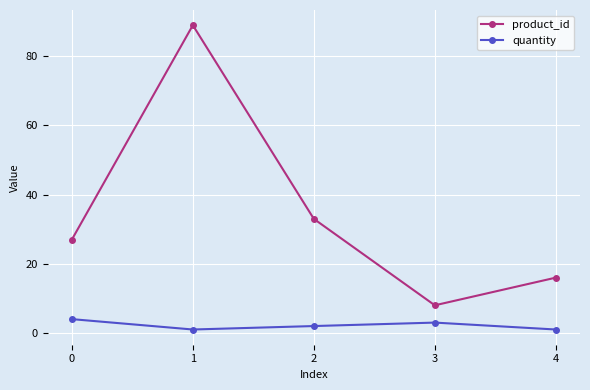

Rank the series by their maximum value, from lowest to highest.

quantity, product_id